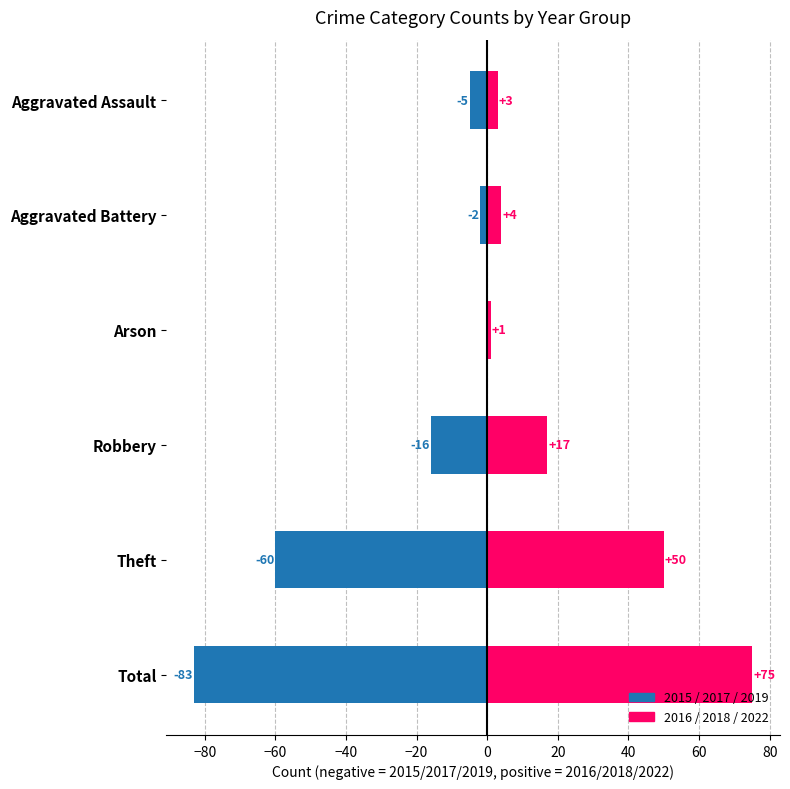

Which series has the widest spread of values?

2015/2017/2019